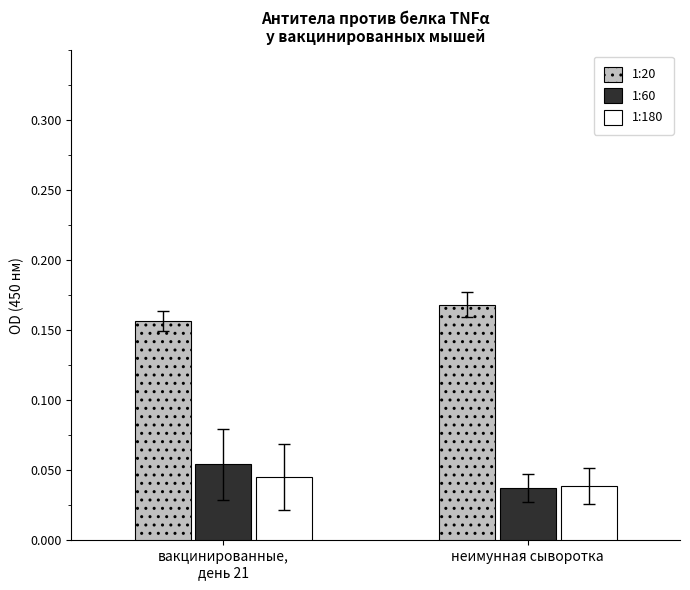

Which category has the lowest value in the 1:20 series?

вакцинированные,
день 21